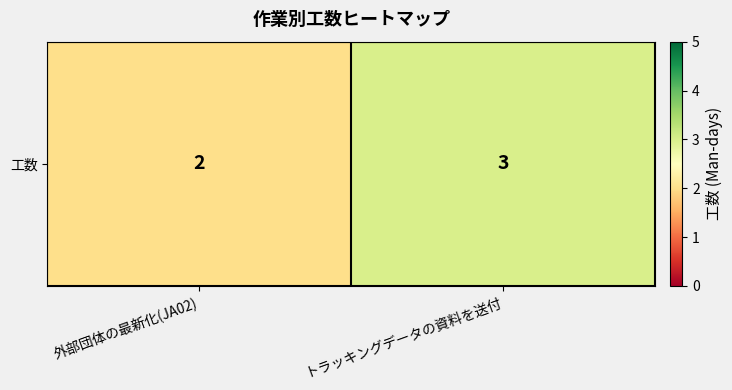

List the labels in order of value, smallest first.

外部団体の最新化(JA02), トラッキングデータの資料を送付